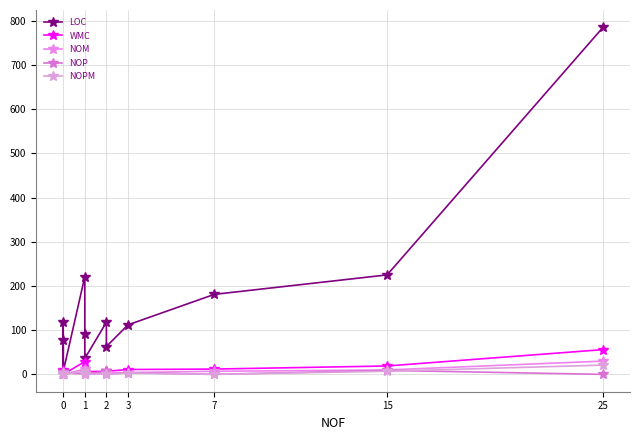

Which series has the widest spread of values?

LOC